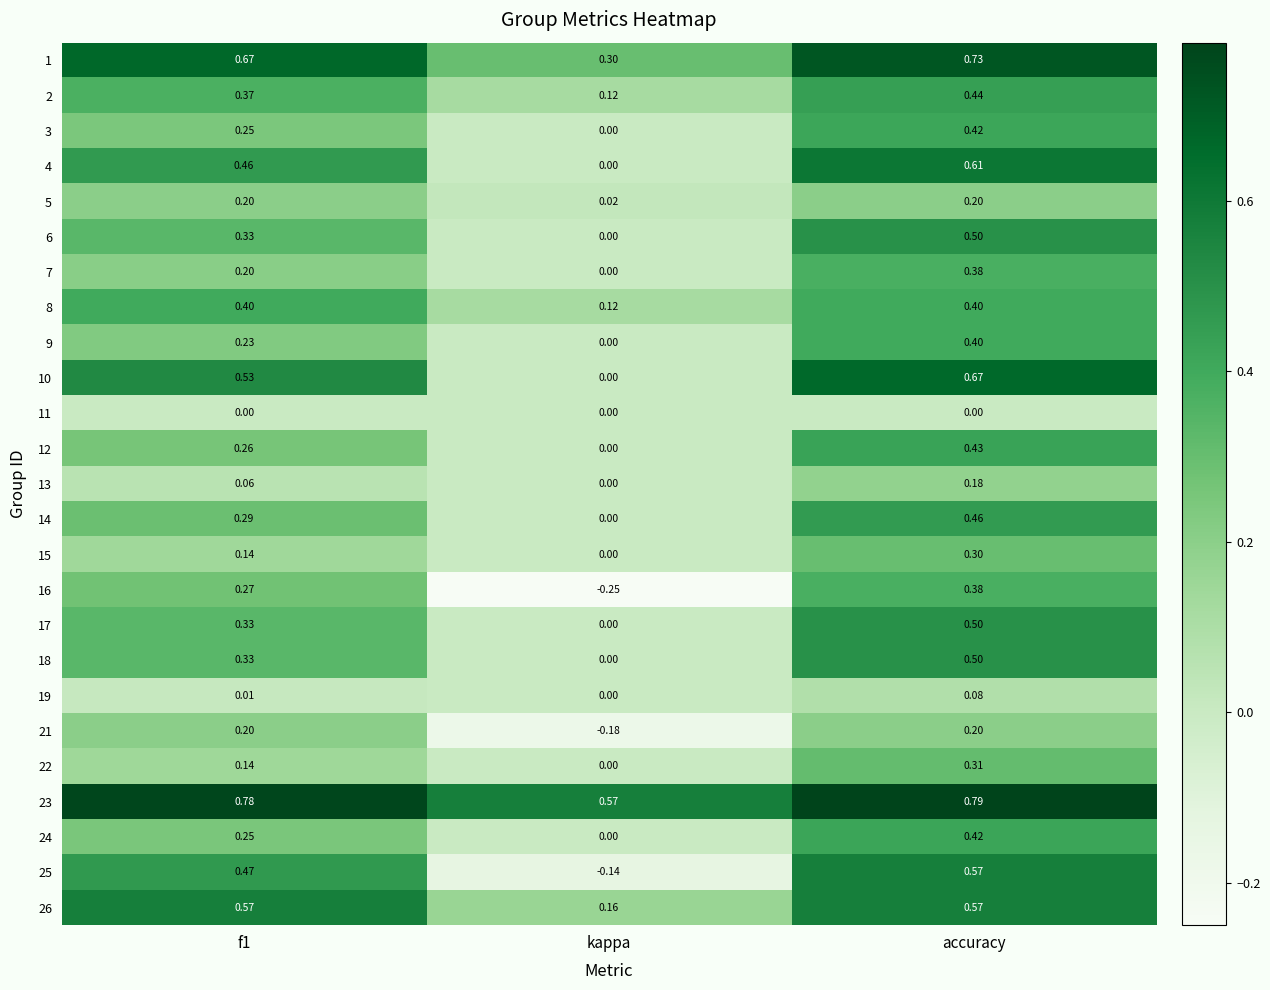

Where is 25 nearest to the value 0?

kappa